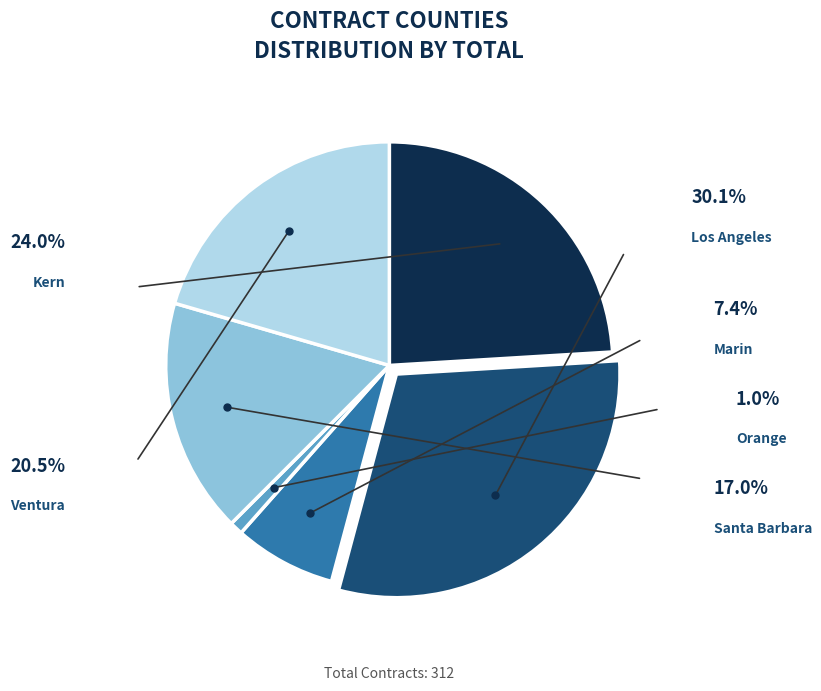

Does any single category account for the majority?

No